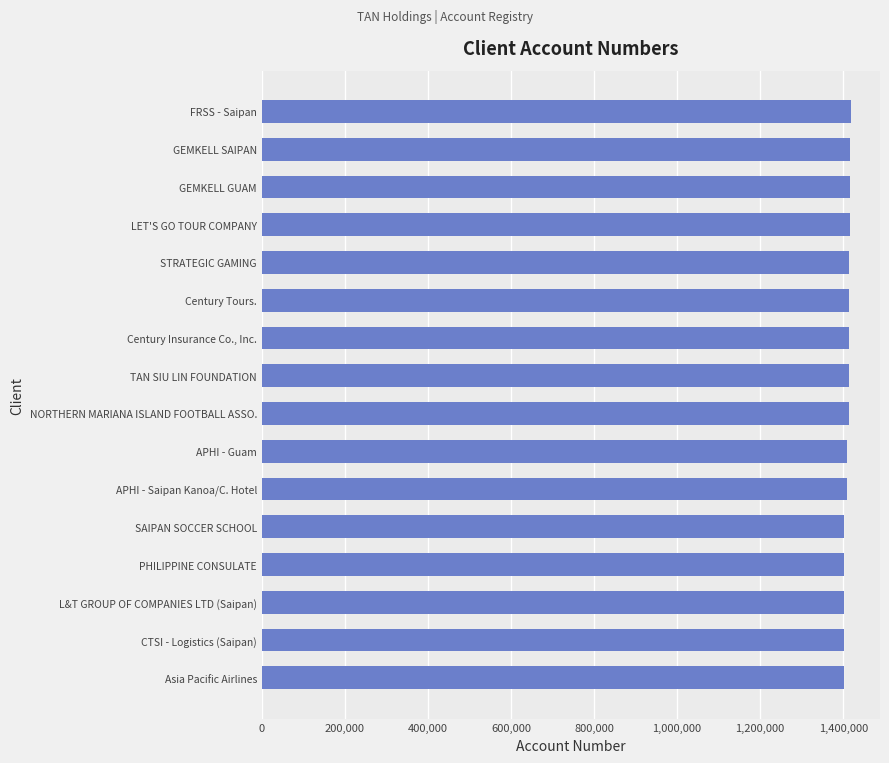

What is the sum of all values?

22563143